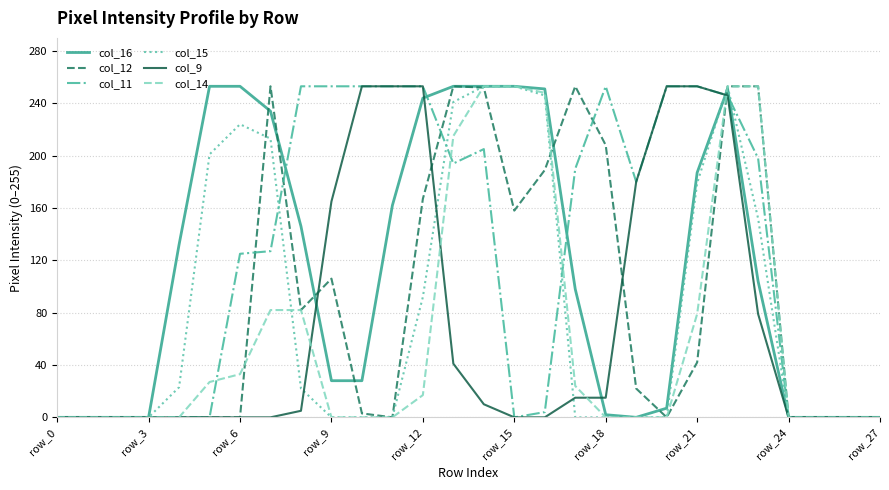

What is the difference between the maximum and minimum values in the col_15 series?

253